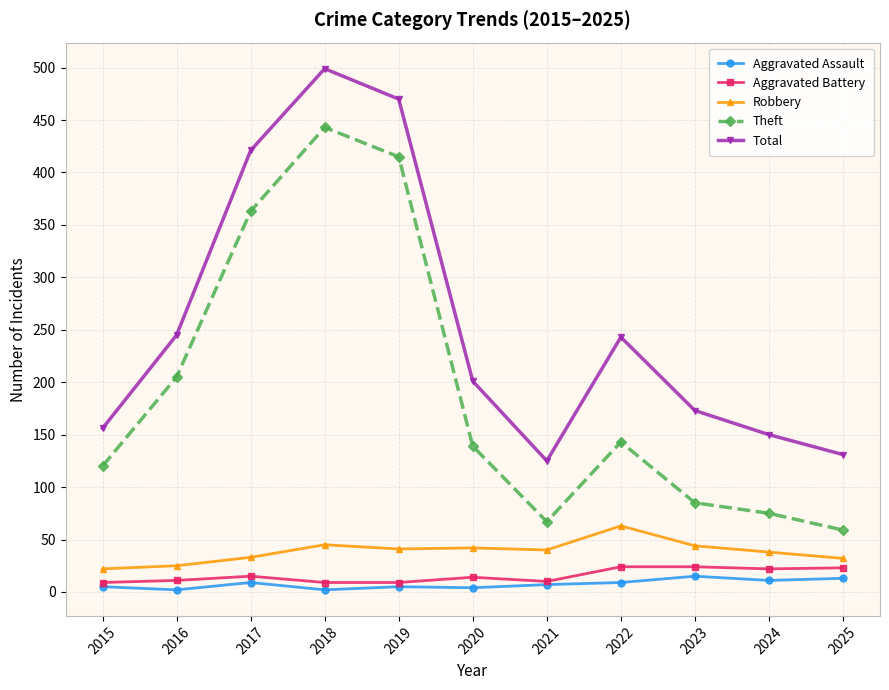

Which category has the highest value in the Robbery series?

2022